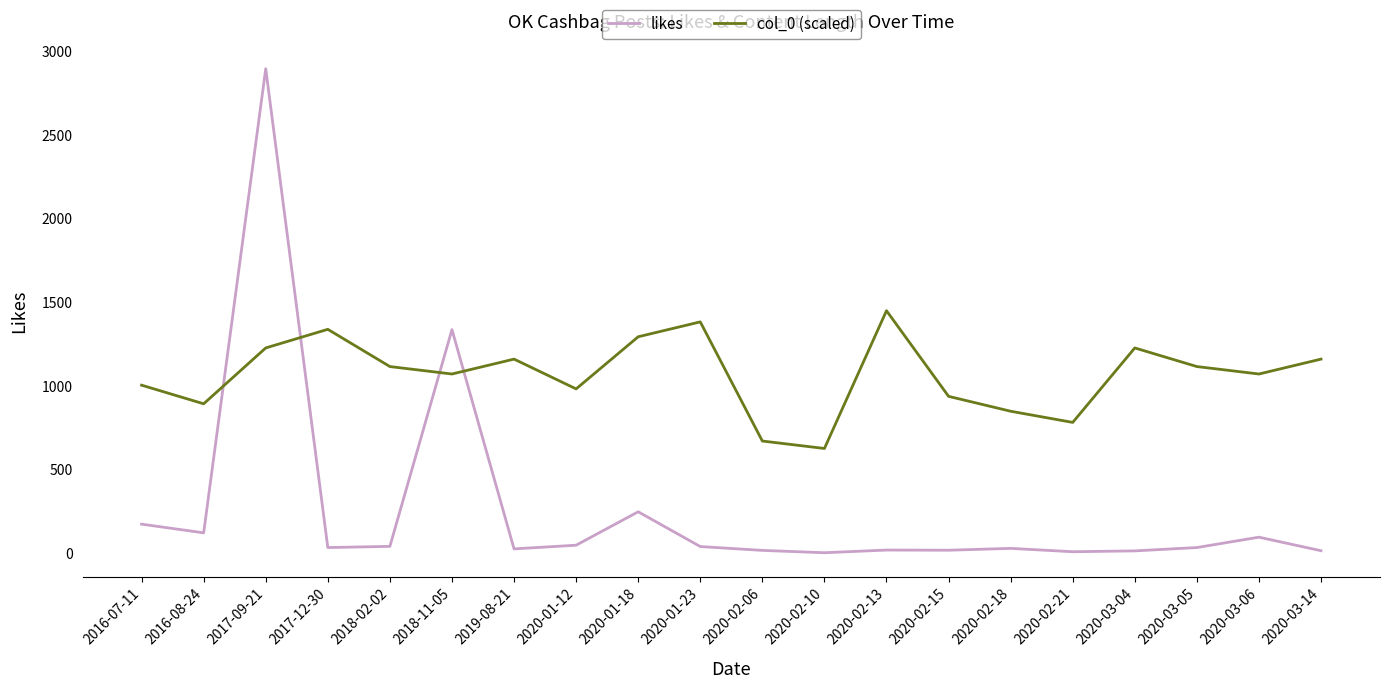

Which series has the widest spread of values?

likes